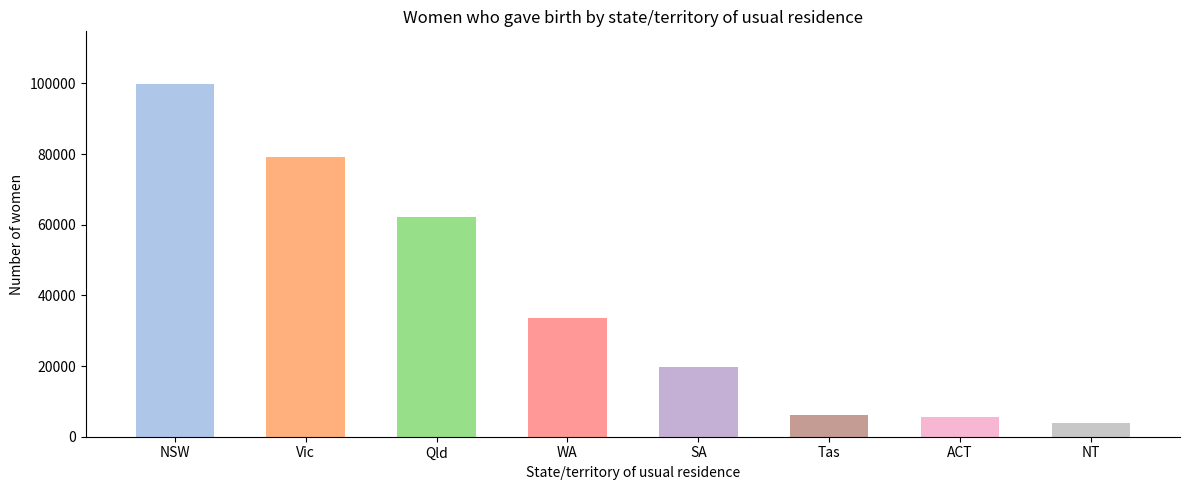

The value at NSW is 36731. True or false?

False